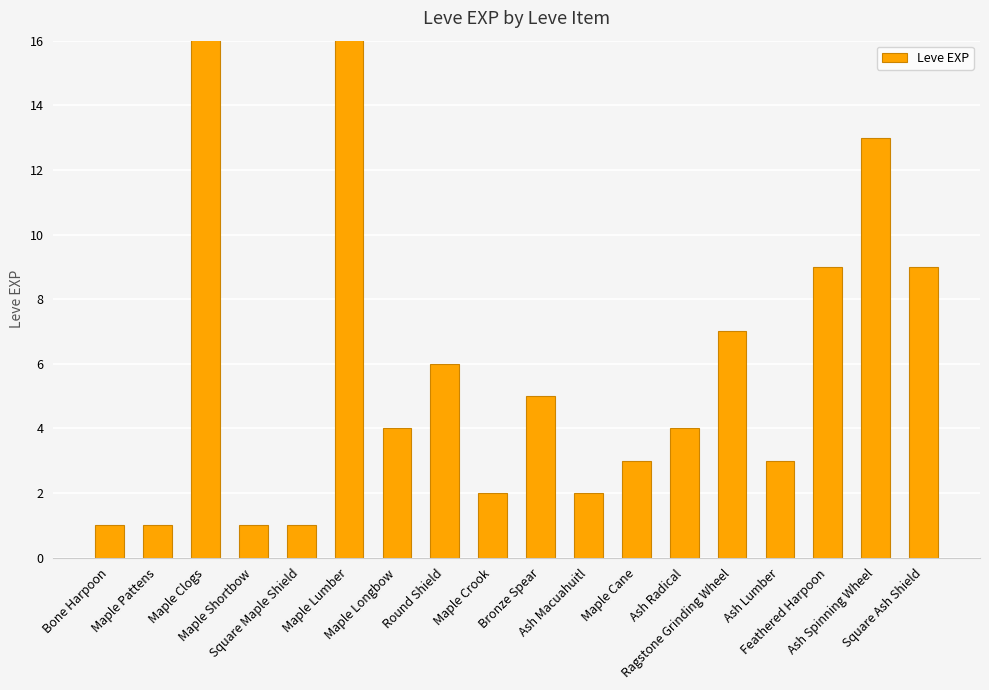

Rank the categories by value from highest to lowest.

Maple Clogs, Maple Lumber, Ash Spinning Wheel, Feathered Harpoon, Square Ash Shield, Ragstone Grinding Wheel, Round Shield, Bronze Spear, Maple Longbow, Ash Radical, Maple Cane, Ash Lumber, Maple Crook, Ash Macuahuitl, Bone Harpoon, Maple Pattens, Maple Shortbow, Square Maple Shield